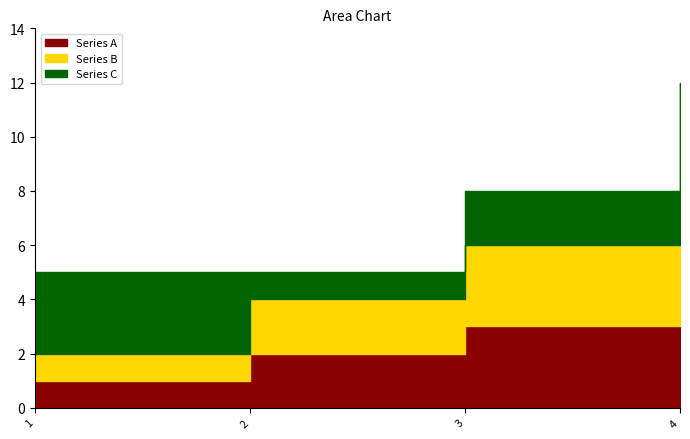

True or false: Series B has more than 0 interior local peaks.

False